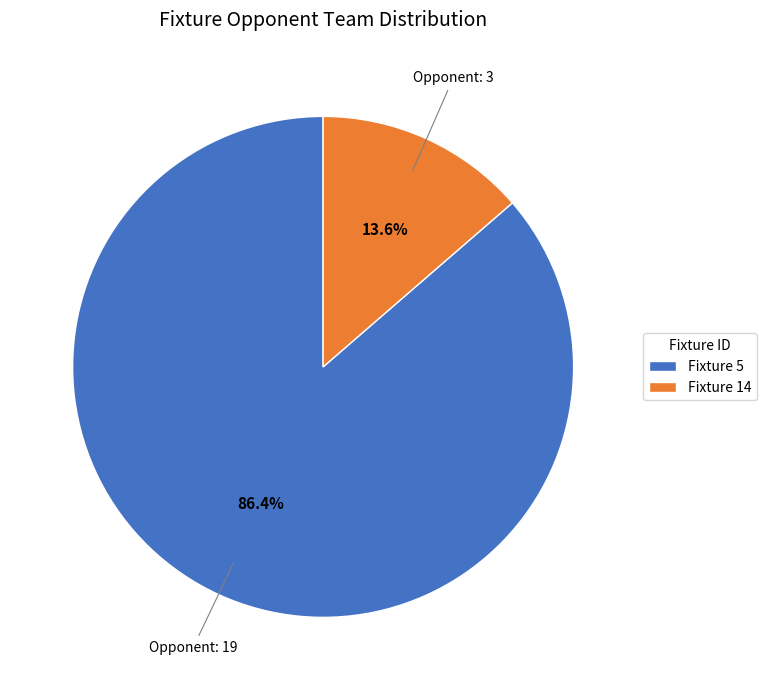

What percentage do Fixture 14 and Fixture 5 together represent?

100.0%